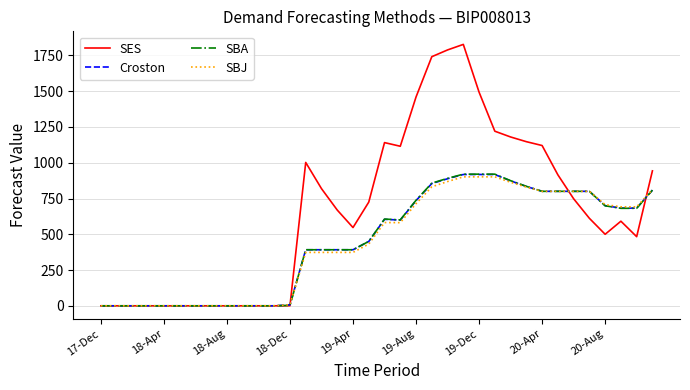

Which series has the largest total across all categories?

SES